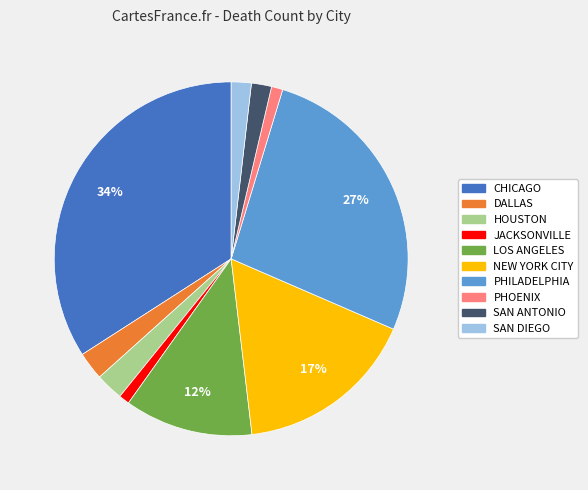

What is the largest slice in the pie chart?

CHICAGO